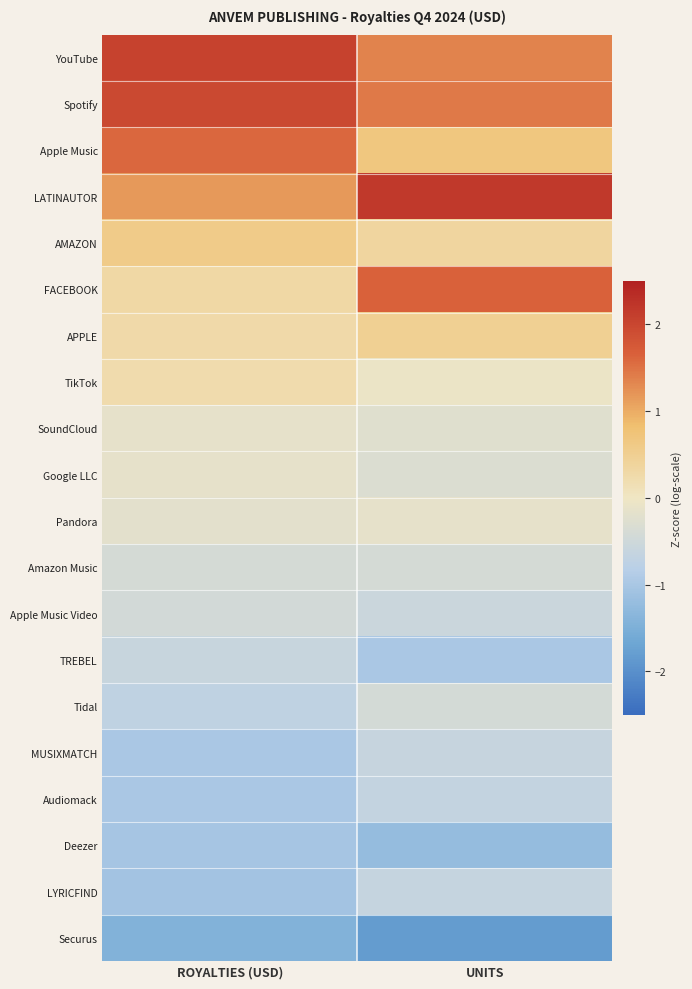

Reading left to right, list all the values displayed in this chart.

YouTube: ROYALTIES (USD)=2.1	UNITS=1.4
Spotify: ROYALTIES (USD)=2.0	UNITS=1.4
Apple Music: ROYALTIES (USD)=1.6	UNITS=0.7
LATINAUTOR: ROYALTIES (USD)=1.2	UNITS=2.2
AMAZON: ROYALTIES (USD)=0.6	UNITS=0.4
FACEBOOK: ROYALTIES (USD)=0.3	UNITS=1.6
APPLE: ROYALTIES (USD)=0.3	UNITS=0.5
TikTok: ROYALTIES (USD)=0.2	UNITS=-0.1
SoundCloud: ROYALTIES (USD)=-0.1	UNITS=-0.2
Google LLC: ROYALTIES (USD)=-0.1	UNITS=-0.3
Pandora: ROYALTIES (USD)=-0.2	UNITS=-0.1
Amazon Music: ROYALTIES (USD)=-0.4	UNITS=-0.4
Apple Music Video: ROYALTIES (USD)=-0.4	UNITS=-0.6
TREBEL: ROYALTIES (USD)=-0.6	UNITS=-1.0
Tidal: ROYALTIES (USD)=-0.7	UNITS=-0.4
MUSIXMATCH: ROYALTIES (USD)=-1.0	UNITS=-0.6
Audiomack: ROYALTIES (USD)=-1.0	UNITS=-0.7
Deezer: ROYALTIES (USD)=-1.0	UNITS=-1.2
LYRICFIND: ROYALTIES (USD)=-1.1	UNITS=-0.6
Securus: ROYALTIES (USD)=-1.4	UNITS=-1.8